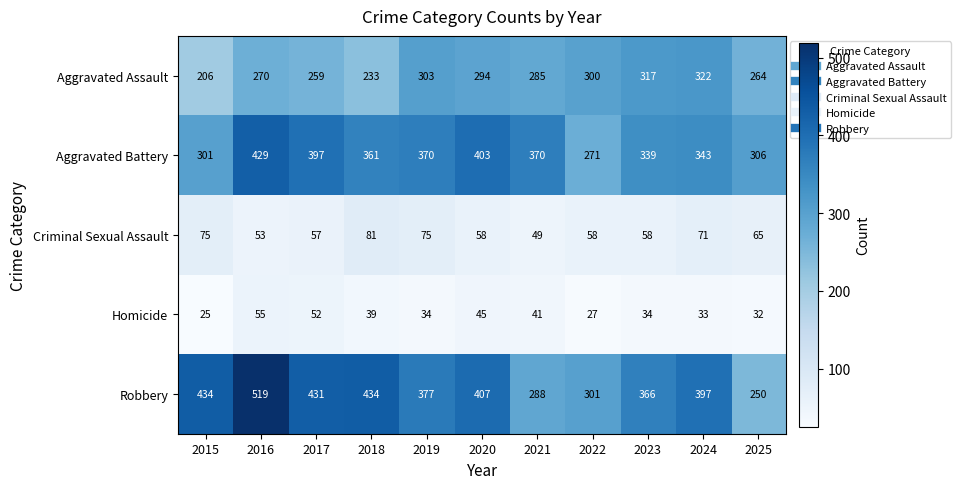

Read the Criminal Sexual Assault value at 2021, to the nearest 10.

50